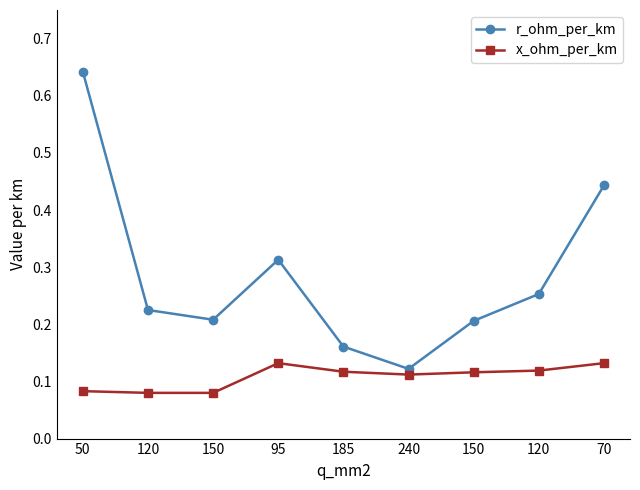

At which label is r_ohm_per_km closest to 0?

240